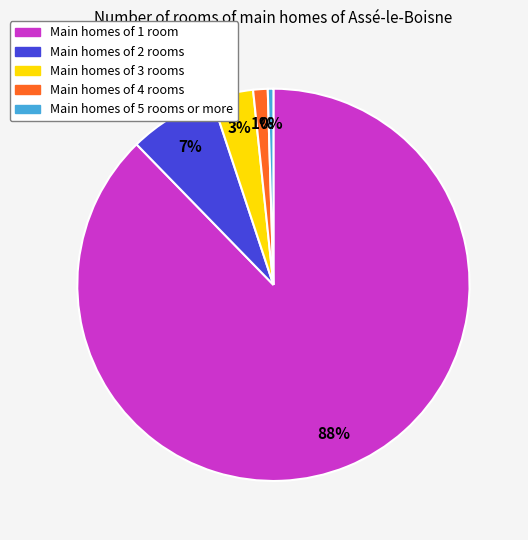

Is there a majority slice in this chart?

Yes